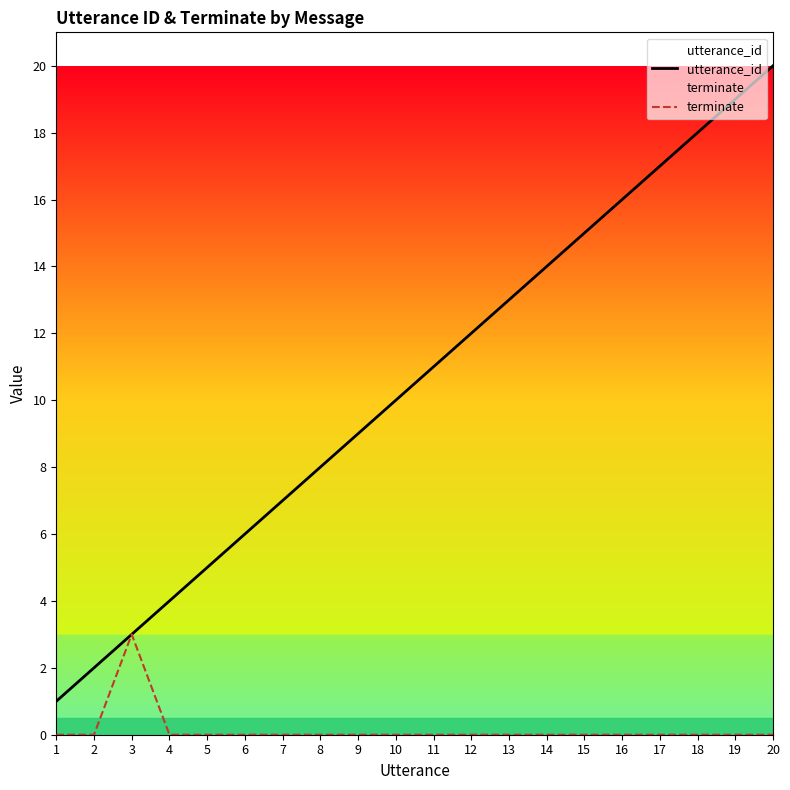

What are all the series names shown in the legend?

utterance_id, terminate